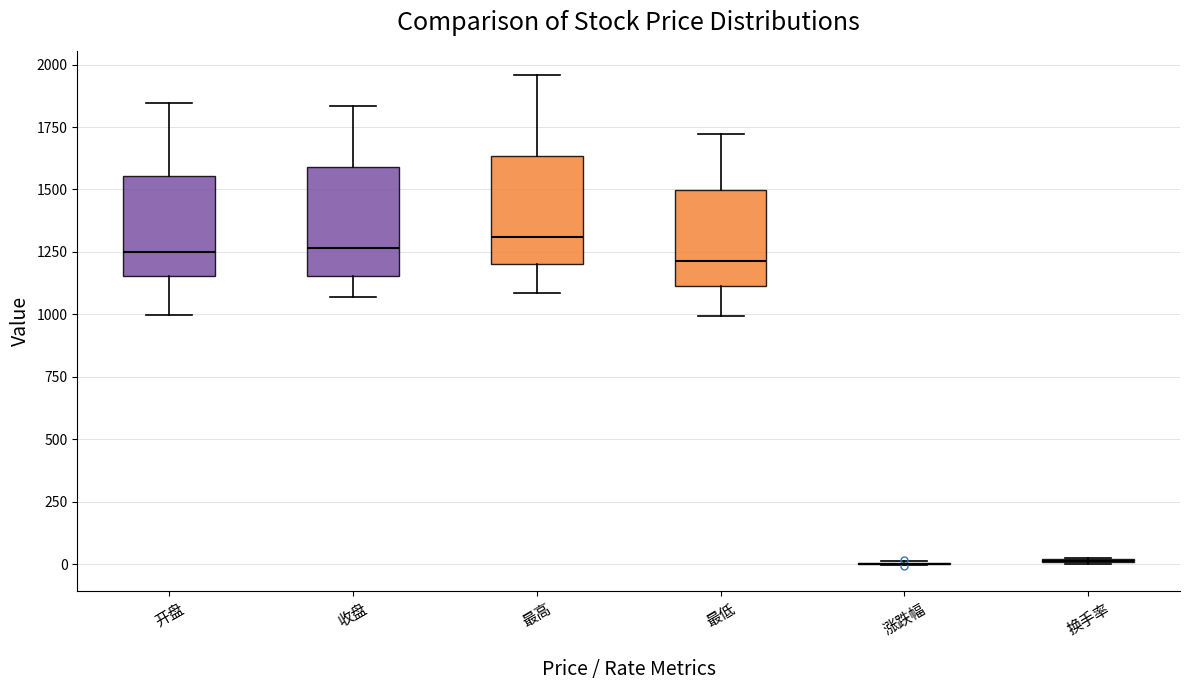

Reading left to right, transcribe this box plot: for each box, give where its median line is, the range the box spans, and where its two whiskers end, as read against the y-axis. The values are not printed on the chart, so give them approximately, as read against the axis.

开盘: median 1250, box 1150 to 1550, whiskers 1000 to 1850
收盘: median 1250, box 1150 to 1600, whiskers 1050 to 1850
最高: median 1300, box 1200 to 1650, whiskers 1100 to 1950
最低: median 1200, box 1100 to 1500, whiskers 1000 to 1700
涨跌幅: box collapsed to a line at 0, whiskers 0 to 0
换手率: box collapsed to a line at 0, whiskers 0 to 50